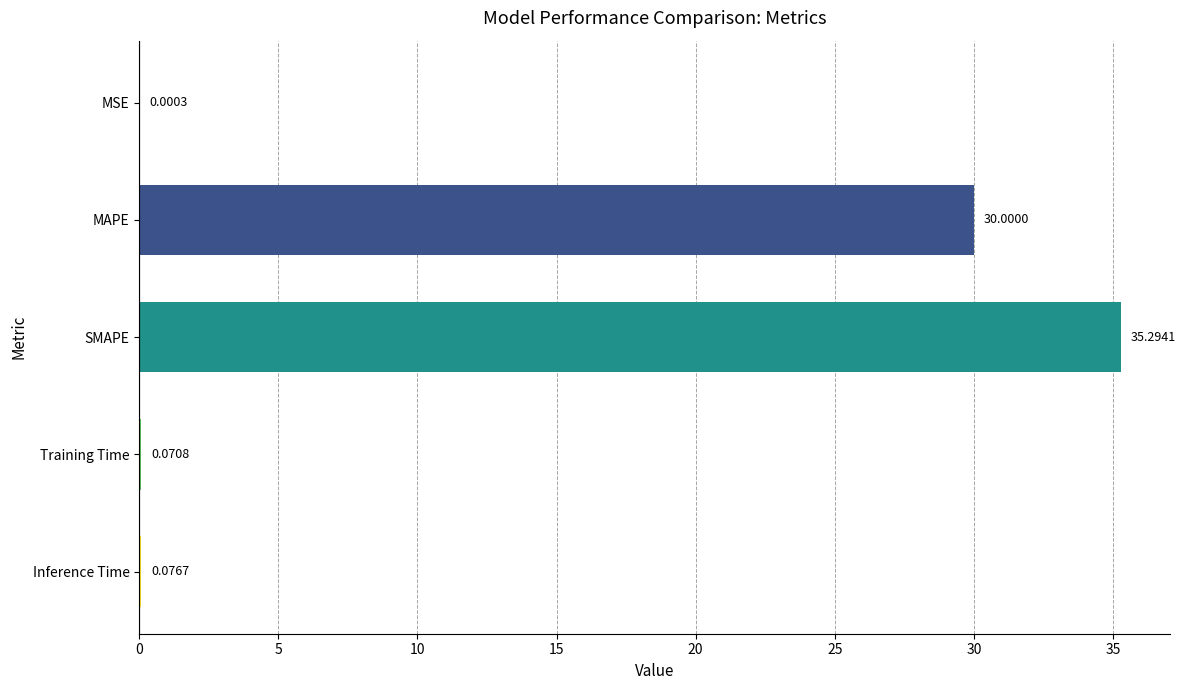

What is the maximum value shown in the chart?

35.3